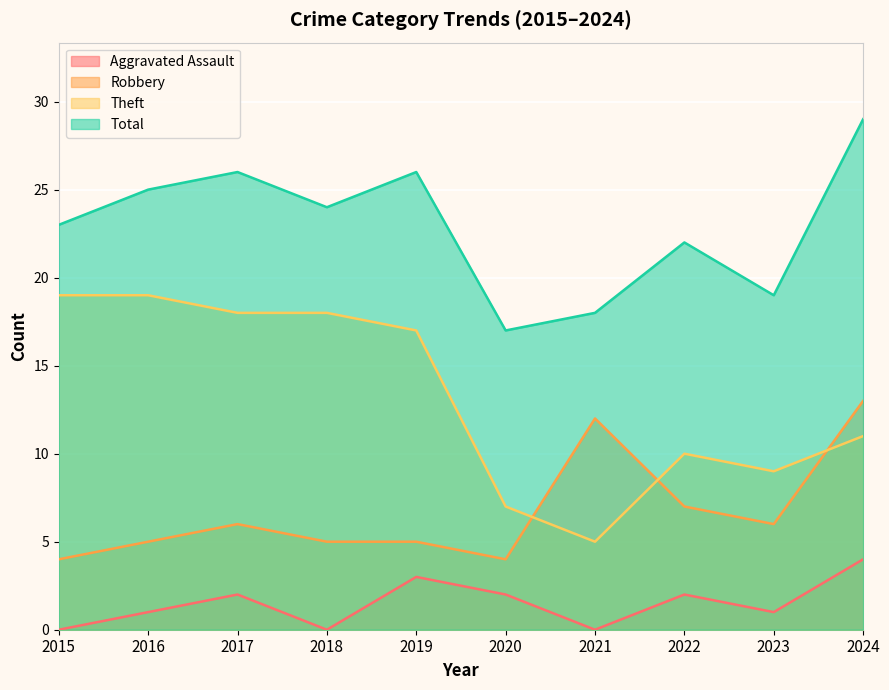

How many interior local peaks does the Total series have?

3